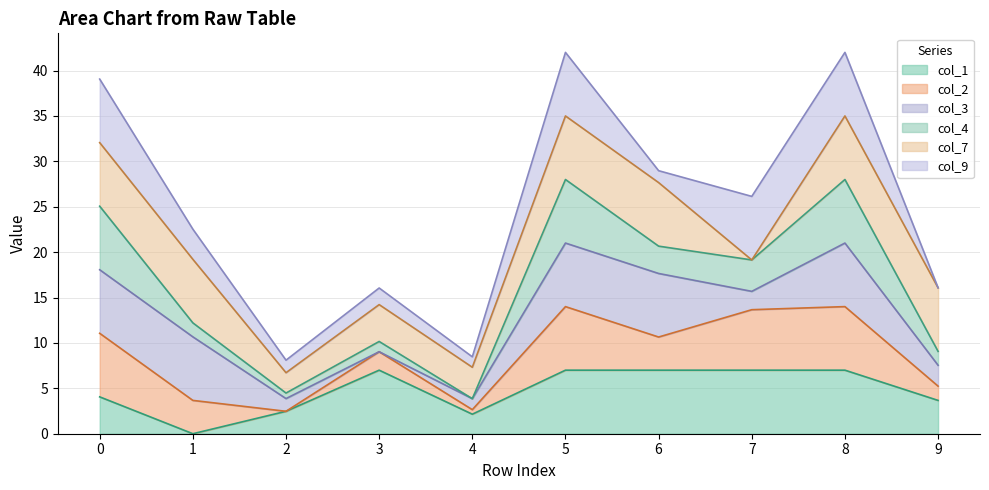

How many times do col_1 and col_4 cross each other?

1